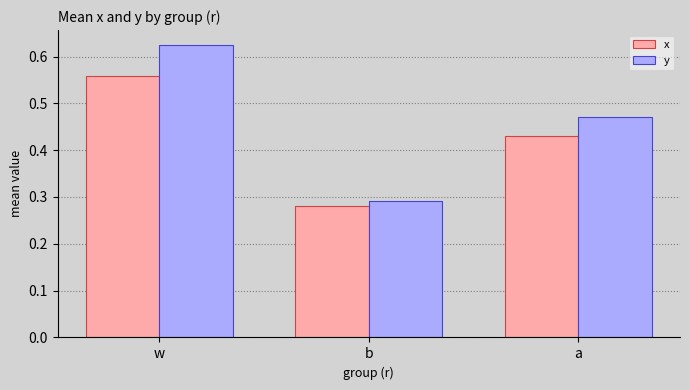

Which series has the largest total across all categories?

y